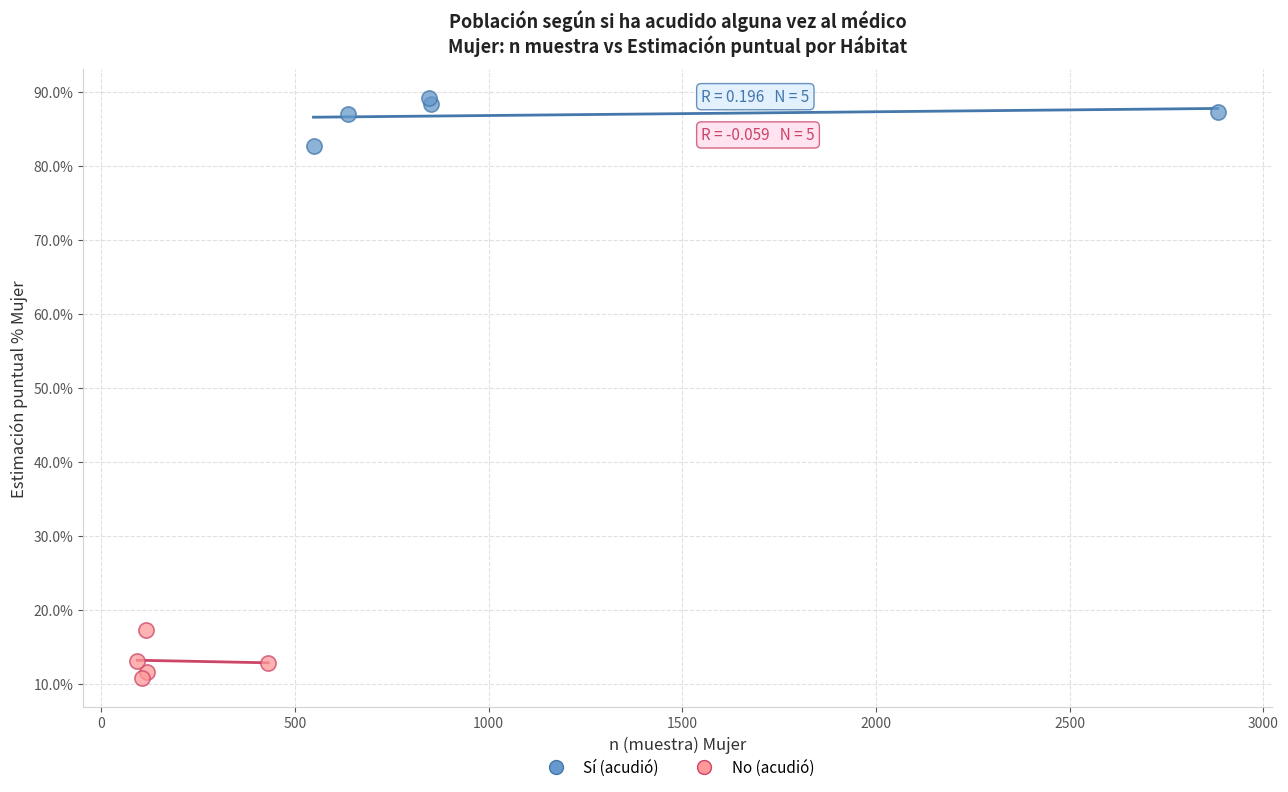

Which series contains the lowest Y value?

No (acudió)